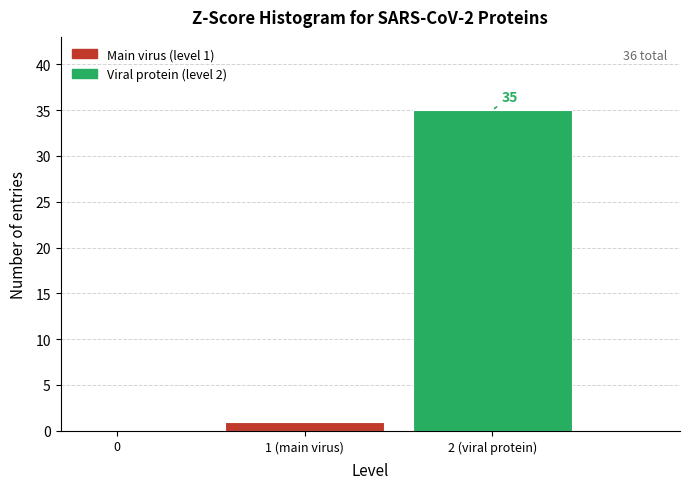

Reading left to right, extract all data points from this chart.

0=0	1 (main virus)=1	2 (viral protein)=35